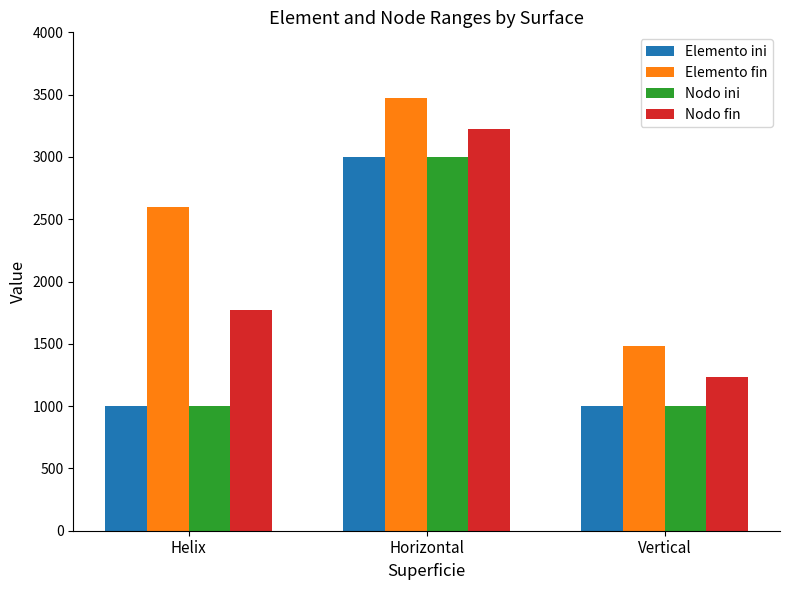

Reading left to right, extract all data points from this chart.

Elemento ini: Helix=1000	Horizontal=3000	Vertical=1000
Elemento fin: Helix=2600	Horizontal=3471	Vertical=1480
Nodo ini: Helix=1000	Horizontal=3000	Vertical=1000
Nodo fin: Helix=1774	Horizontal=3228	Vertical=1232